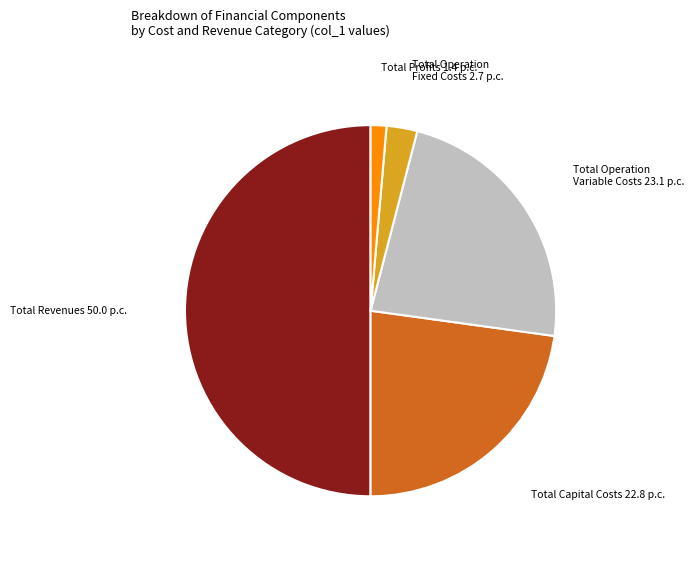

Which has a higher value, Total Profits or Total Operation Fixed Costs?

Total Operation Fixed Costs